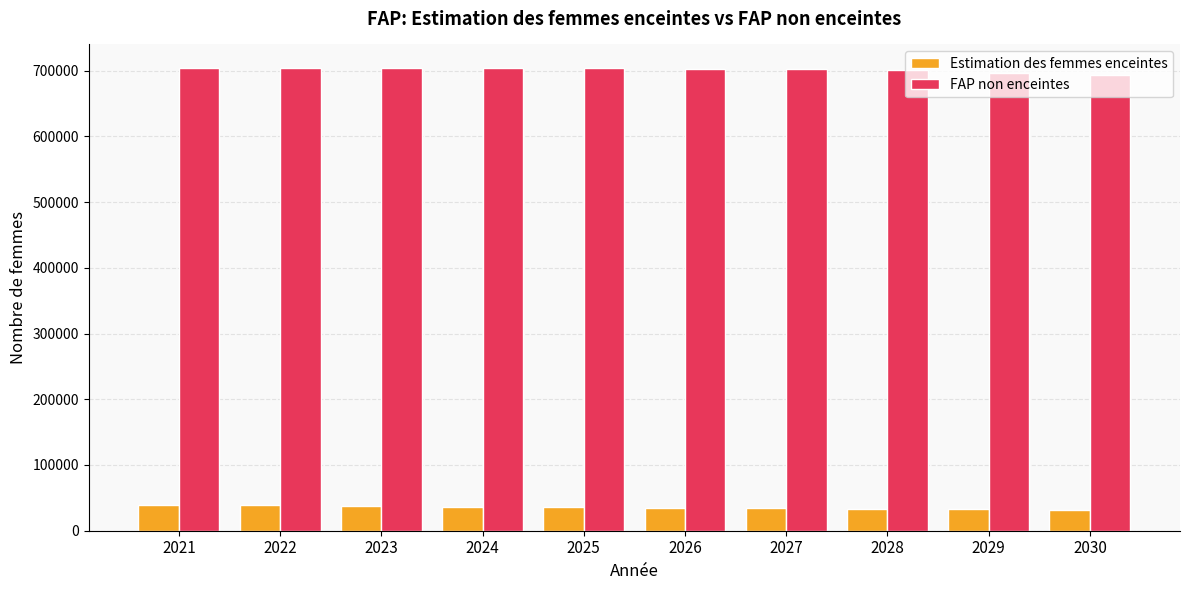

What is the value of the FAP non enceintes bar at the 8th from the left?

700496.9